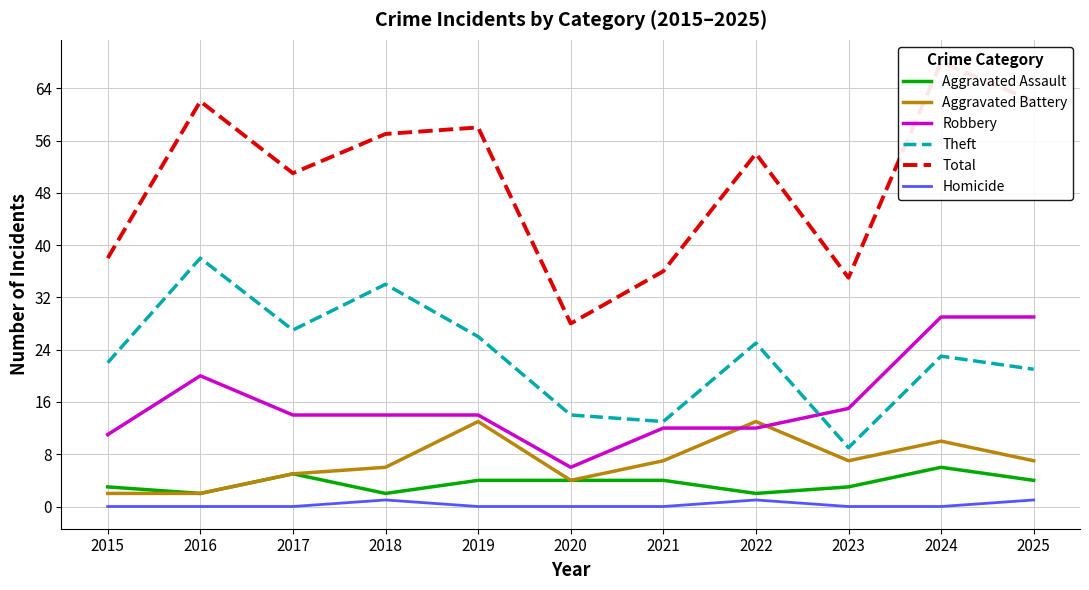

How many data points does each series have?

11